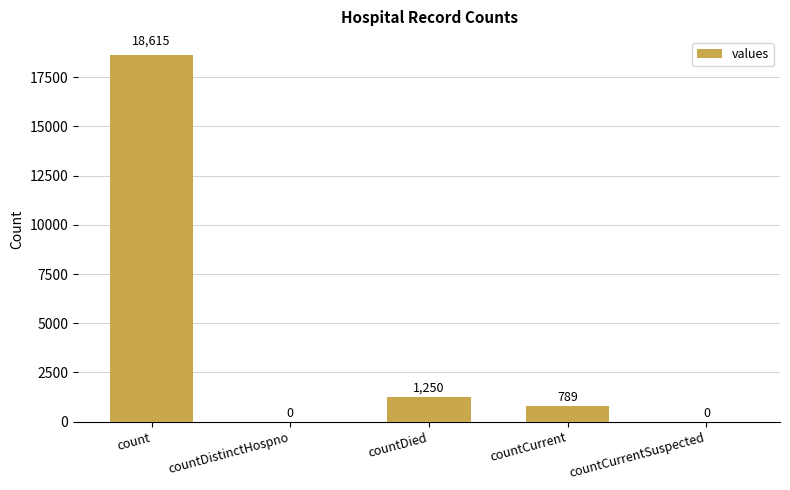

Reading left to right, transcribe all the data shown in this chart.

18615	0	1250	789	0